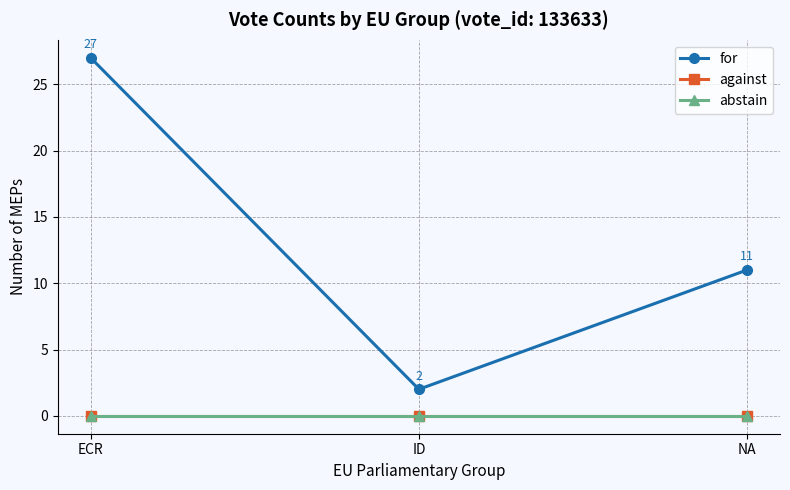

Is it true that for equals 11 at NA?

True